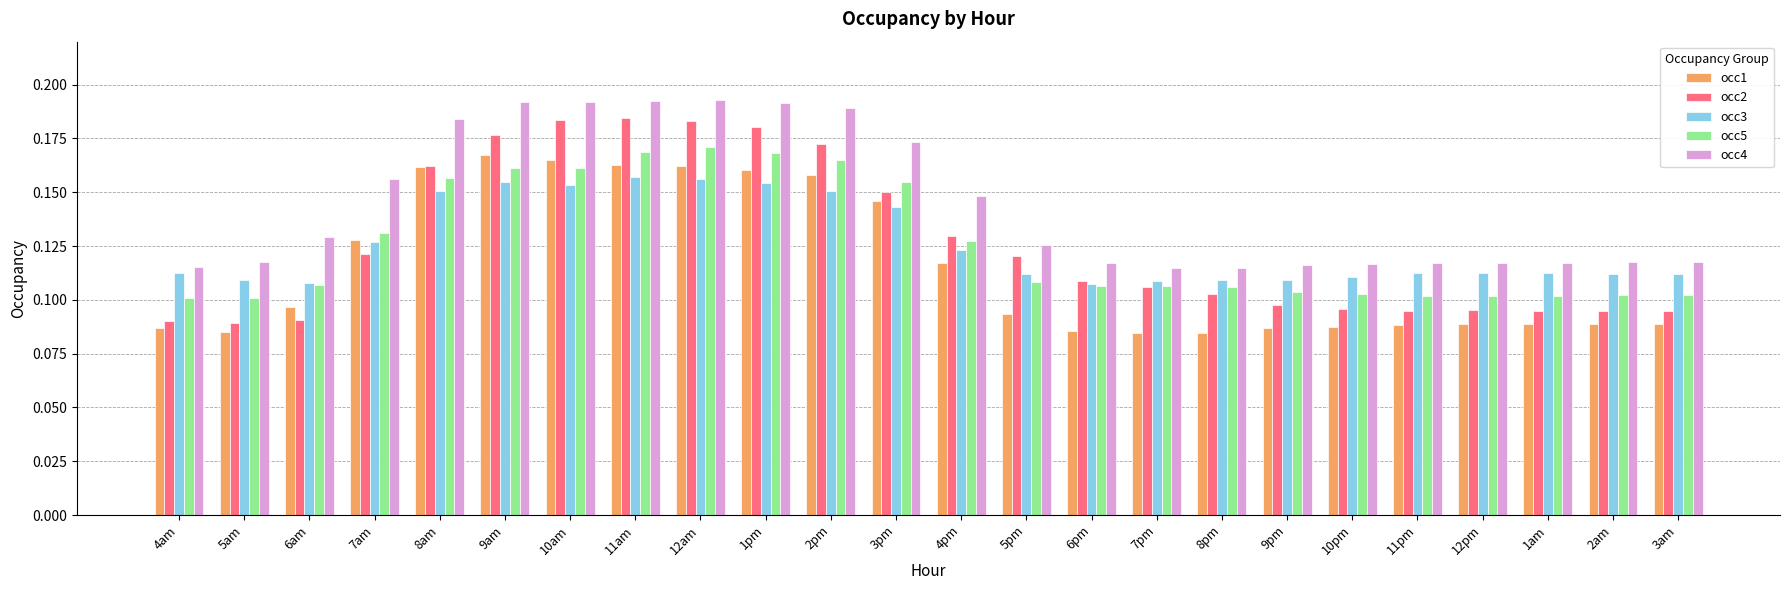

The occ2 series shows 0.1 at 1pm. True or false?

False